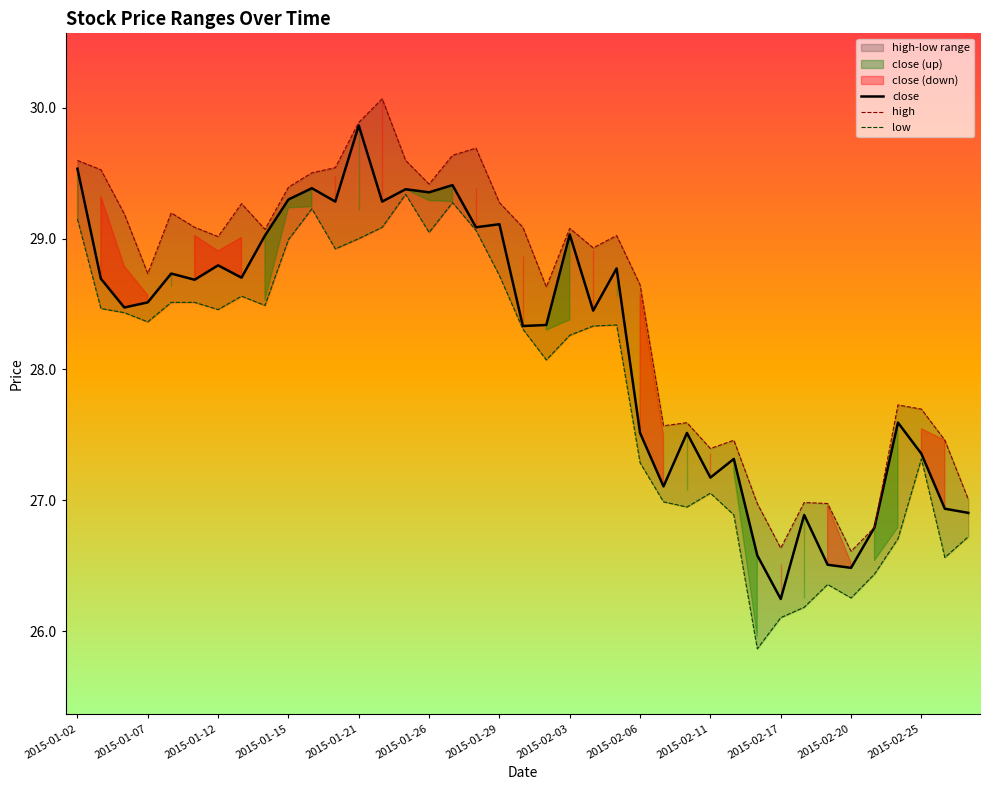

At which label does close first exceed 28?

2015-01-02